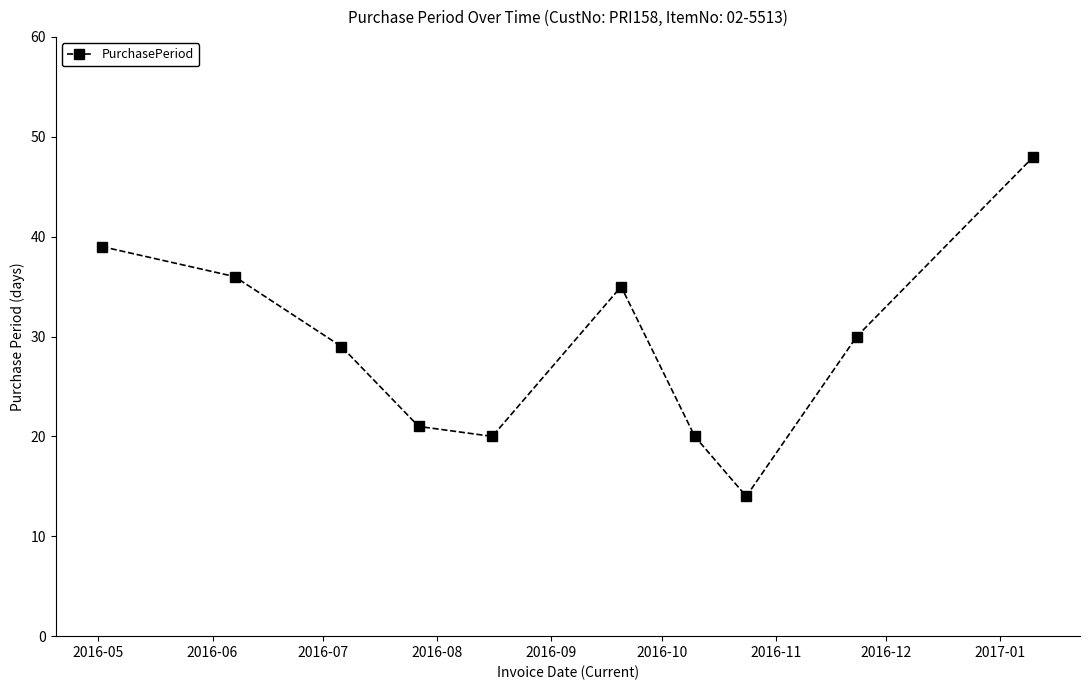

What is the minimum value shown in the chart?

14